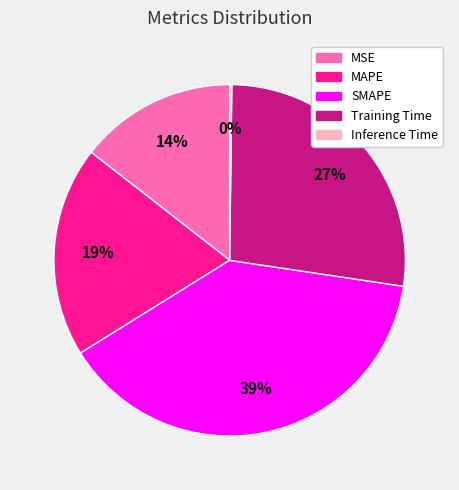

To the nearest percent, what is the difference between the largest and smallest slice percentages?

39%